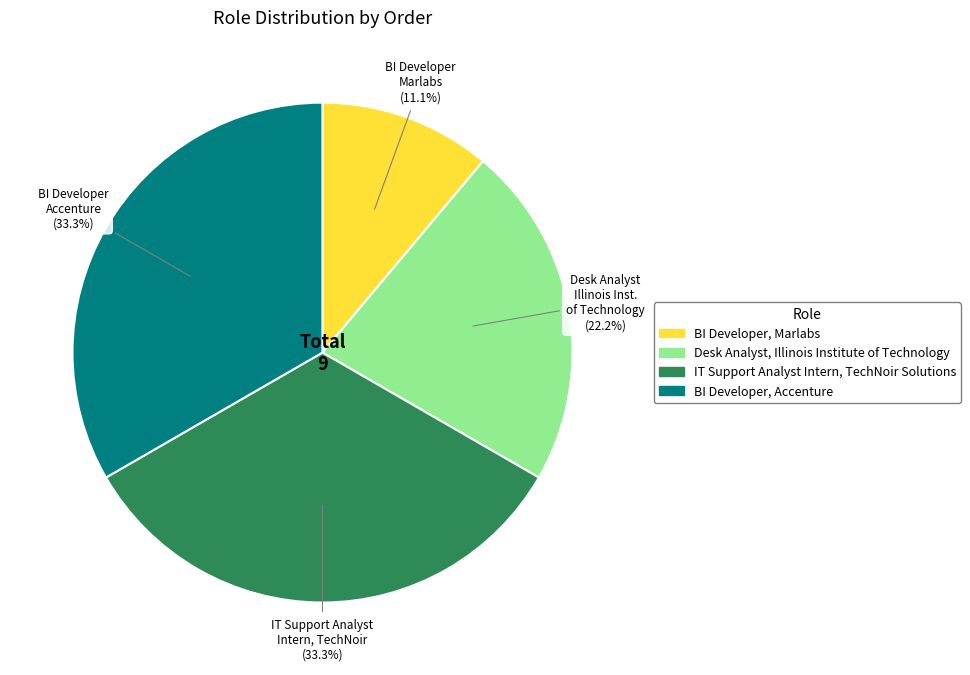

Combined, do Desk Analyst, Illinois Institute of Technology and BI Developer, Marlabs account for over 50%?

No